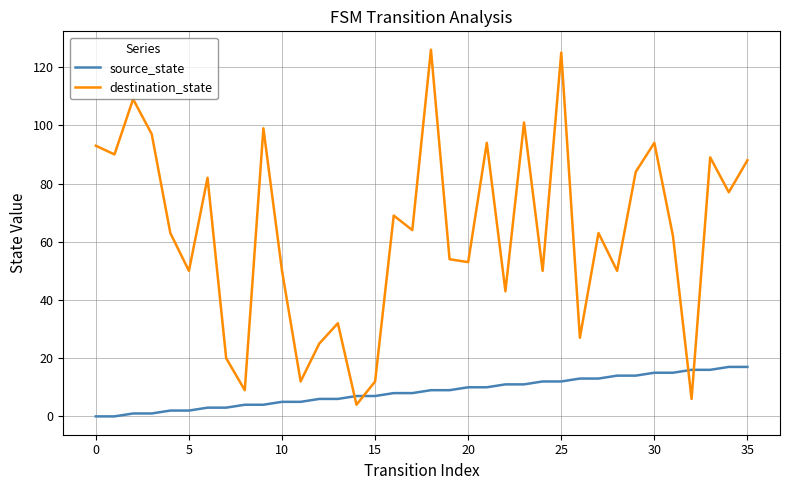

Which series has the largest total across all categories?

destination_state